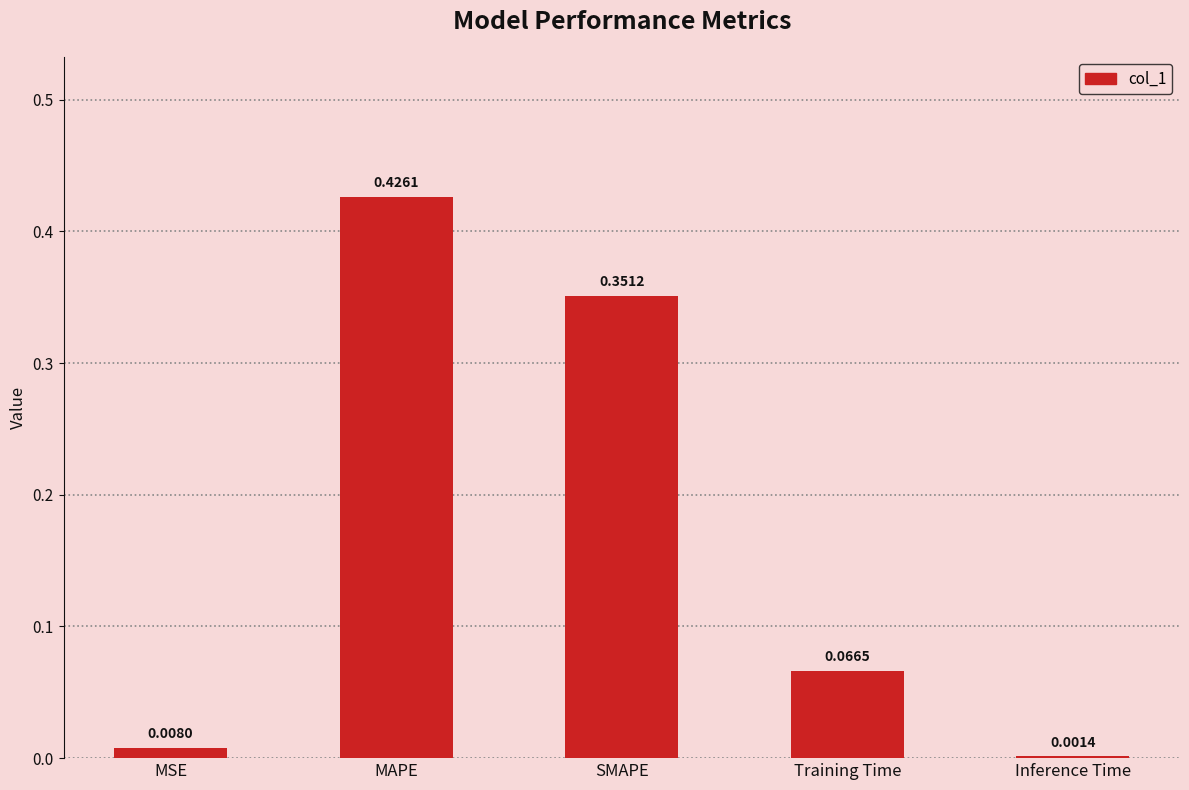

Which has a higher value, MAPE or SMAPE?

MAPE